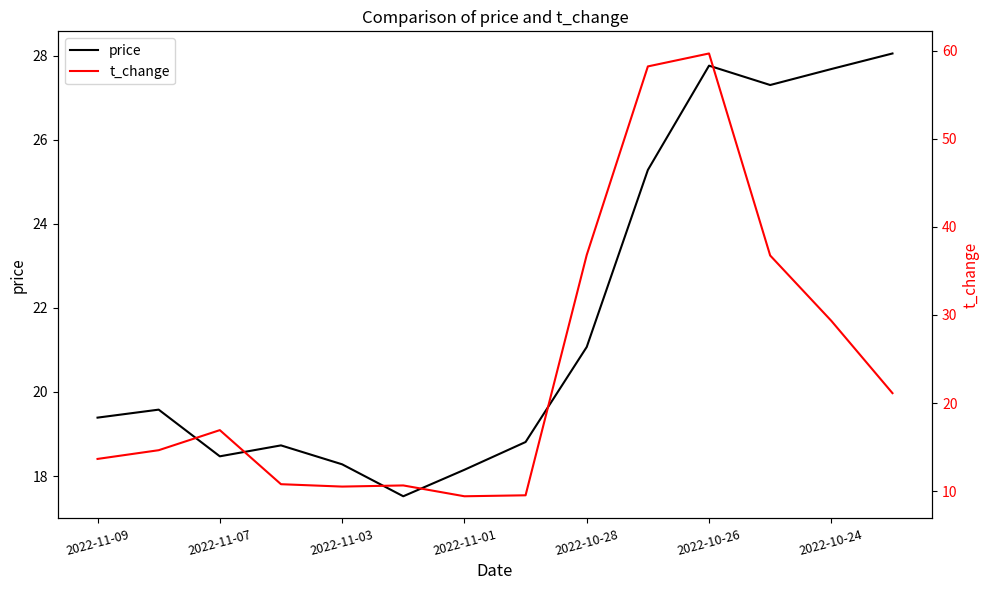

What is the difference between the maximum and minimum values in the t_change series?

50.3